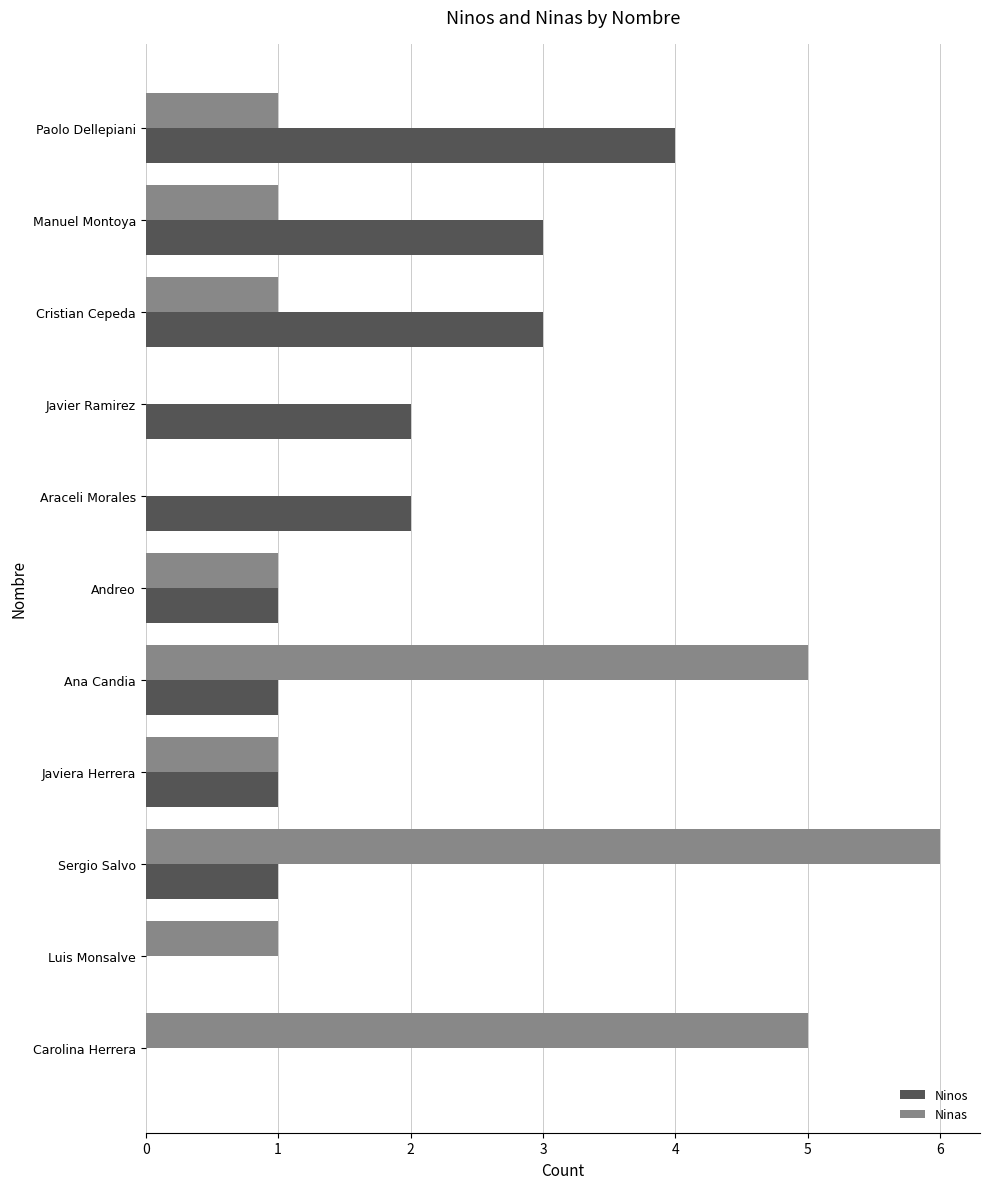

How many distinct data groups are displayed?

2